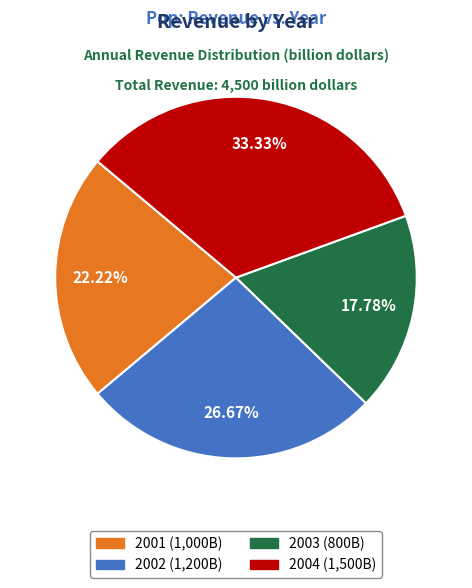

What is the smallest slice in the pie chart?

2003